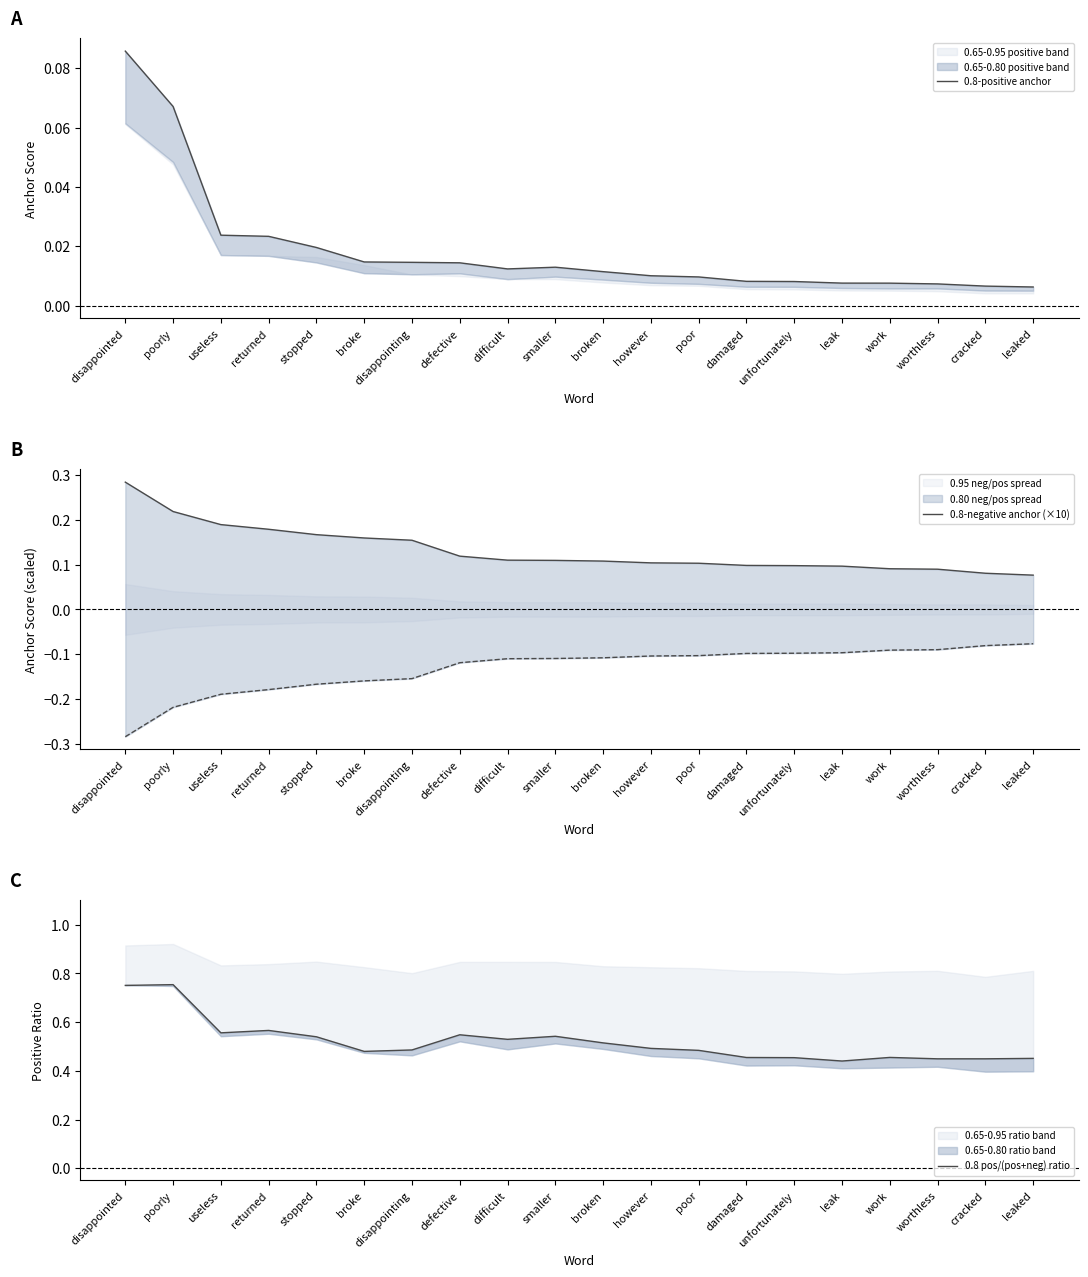

At how many categories does at least one series exceed 0?

20